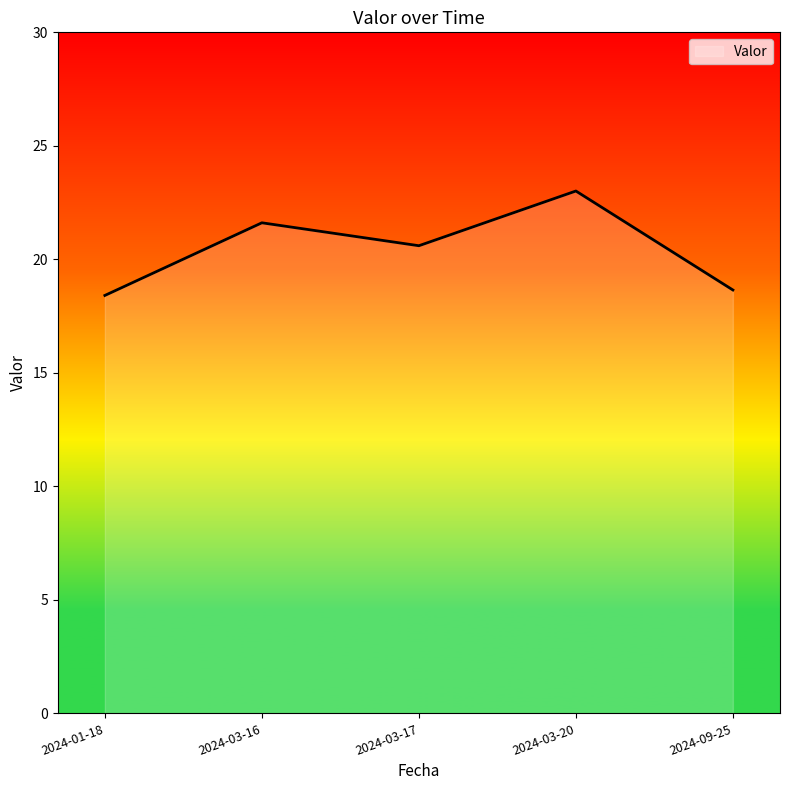

The chart shows a value of 11.9 at 2024-03-17. True or false?

False